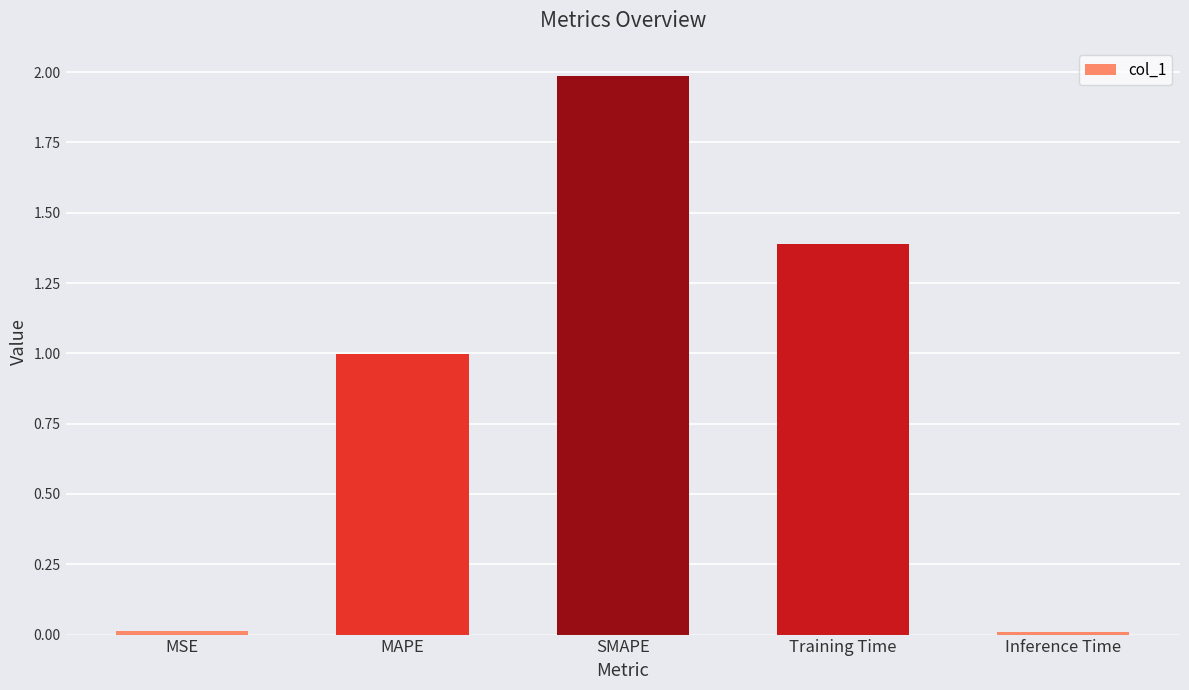

Read the value at SMAPE.

2.0